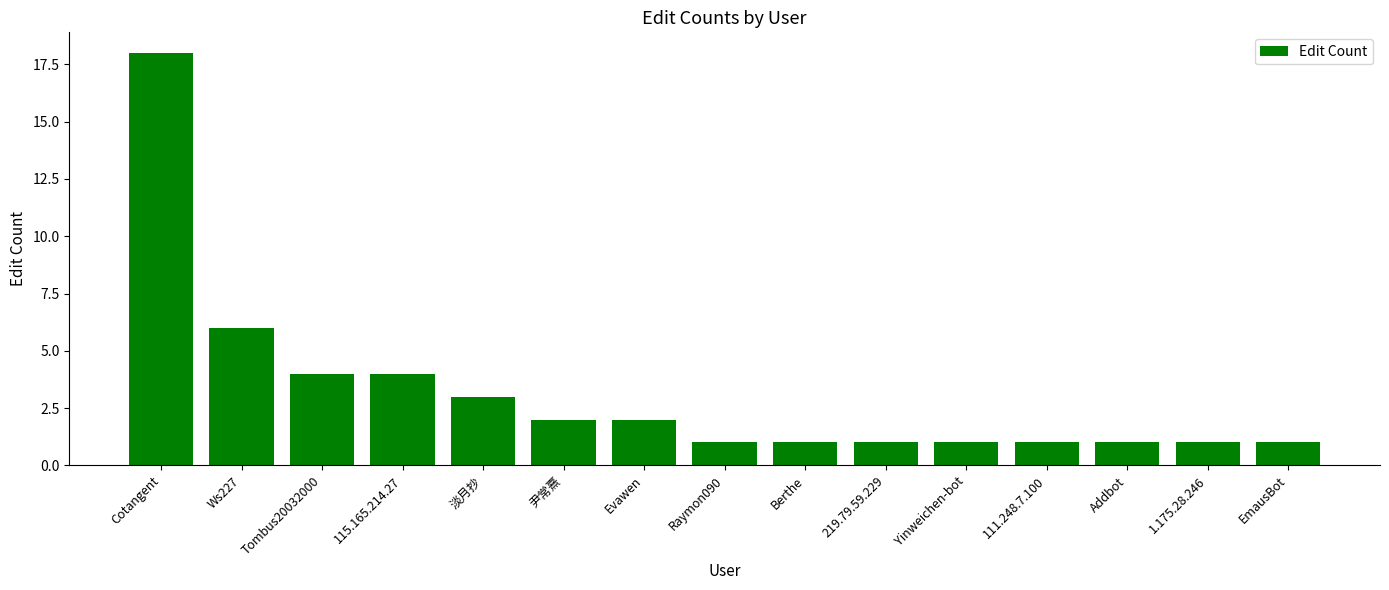

Is it true that the value at Berthe is 1?

True